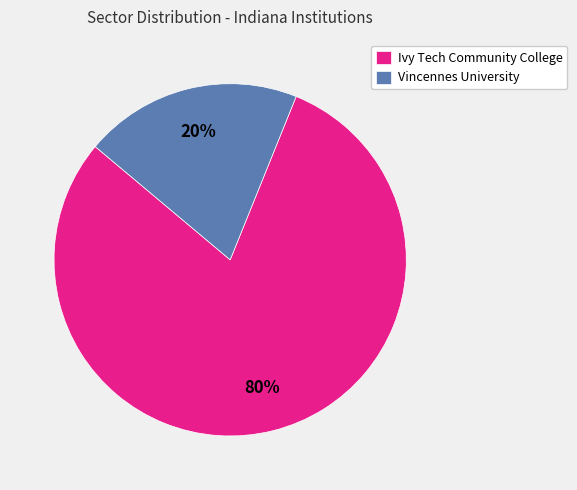

Is it true that Vincennes University is 30% of the pie?

False